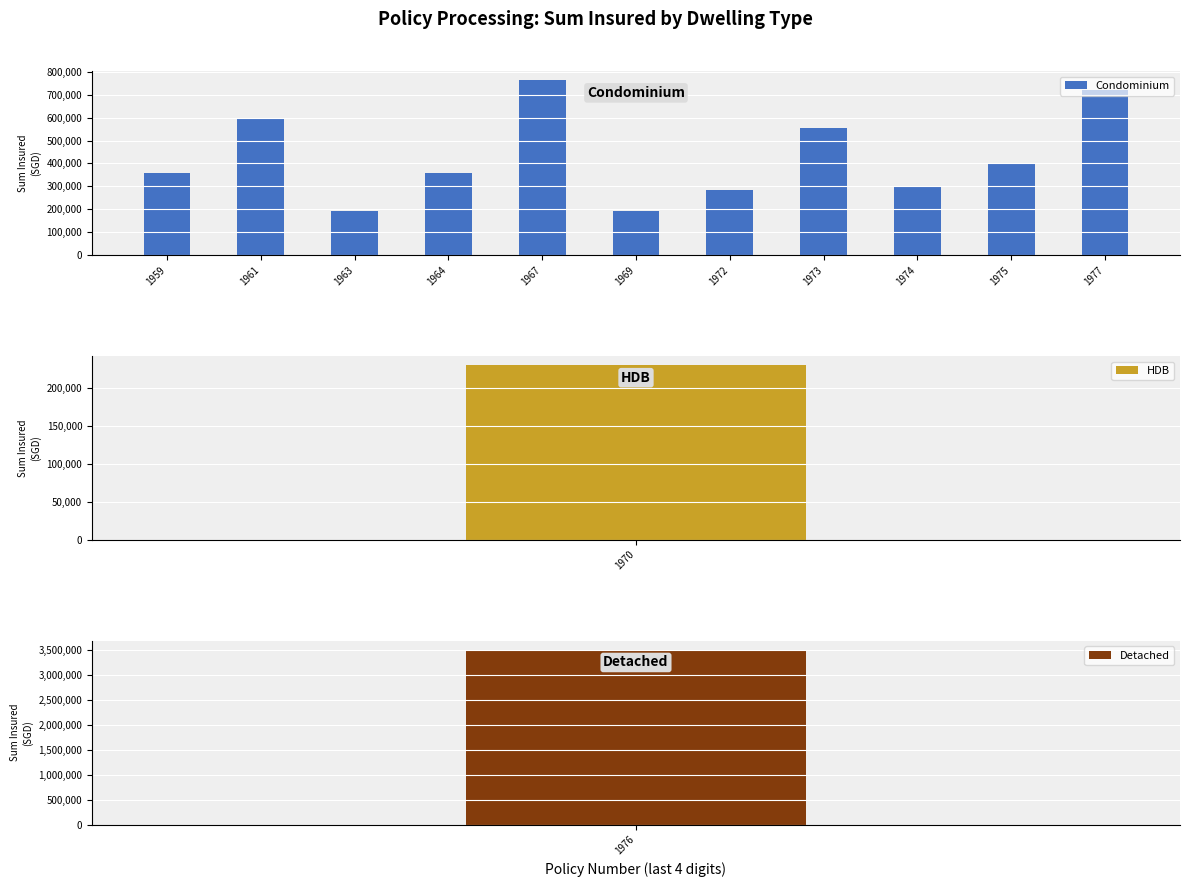

At which category does the chart reach its peak across all series?

1967